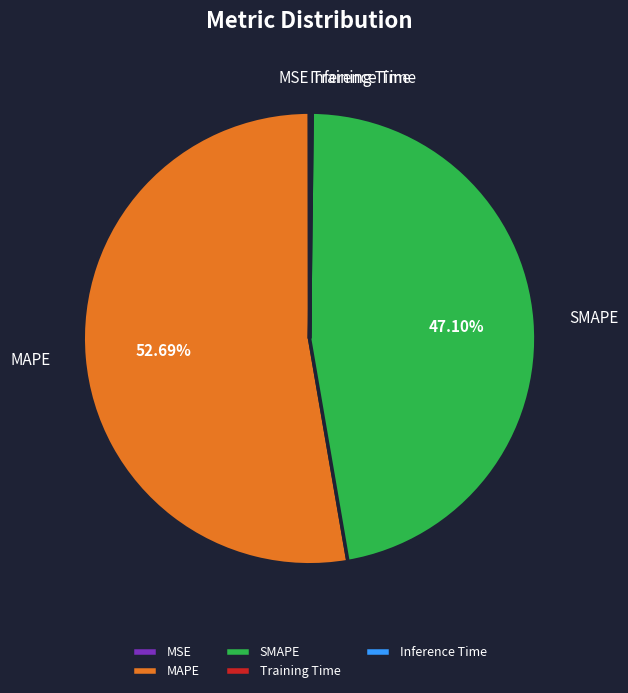

What is the largest slice in the pie chart?

MAPE